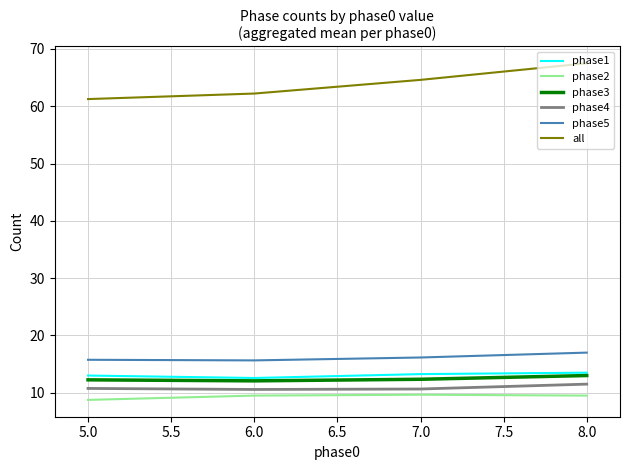

True or false: phase2 and phase5 intersect in this chart.

False